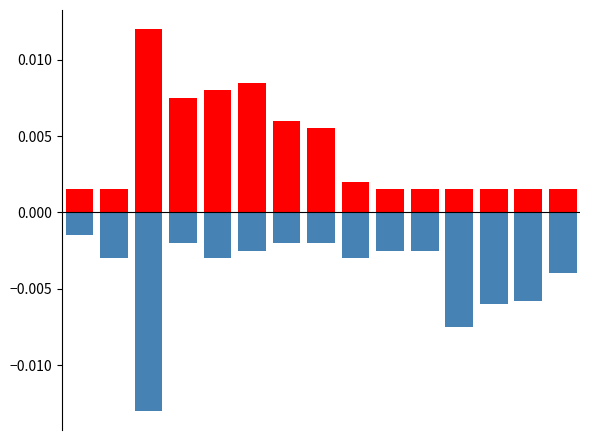

Does the chart contain stacked bars?

No